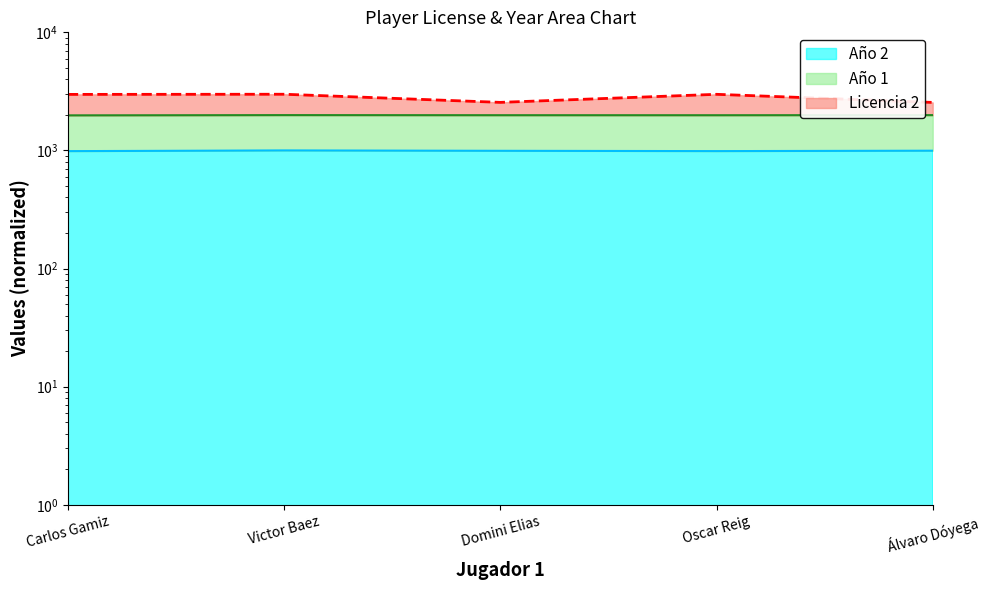

What is the maximum value for Licencia 2?

2991.5